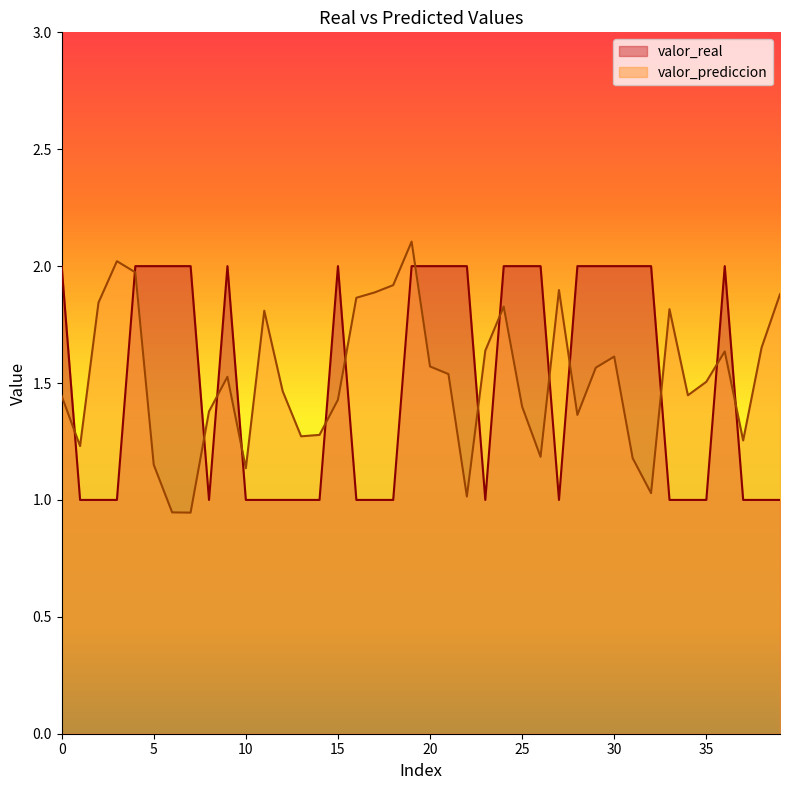

What is the approximate value of valor_prediccion at 0?

1.4